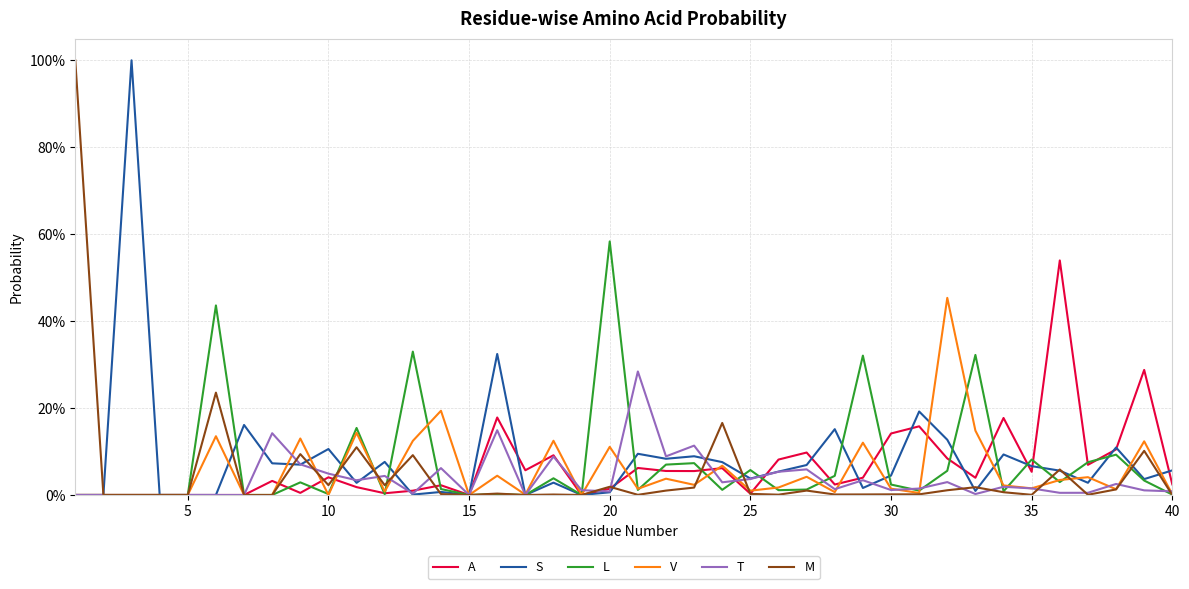

Does the chart have visible grid lines?

Yes